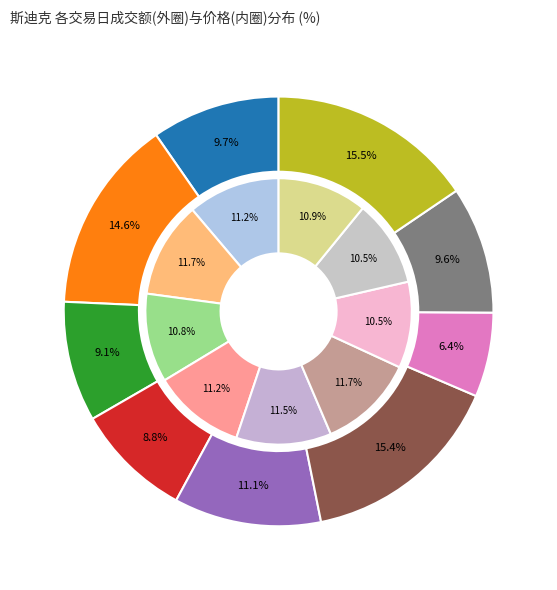

Which has a higher value, 2022-11-21 or 2022-11-11?

2022-11-21